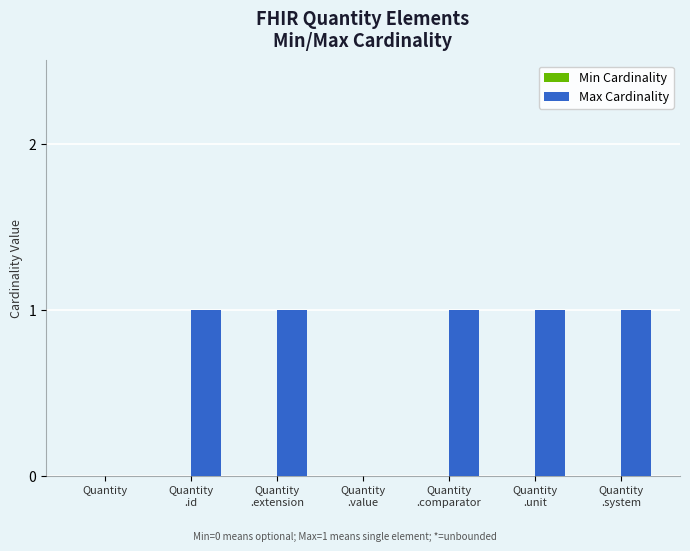

What is the sum of all values?

5